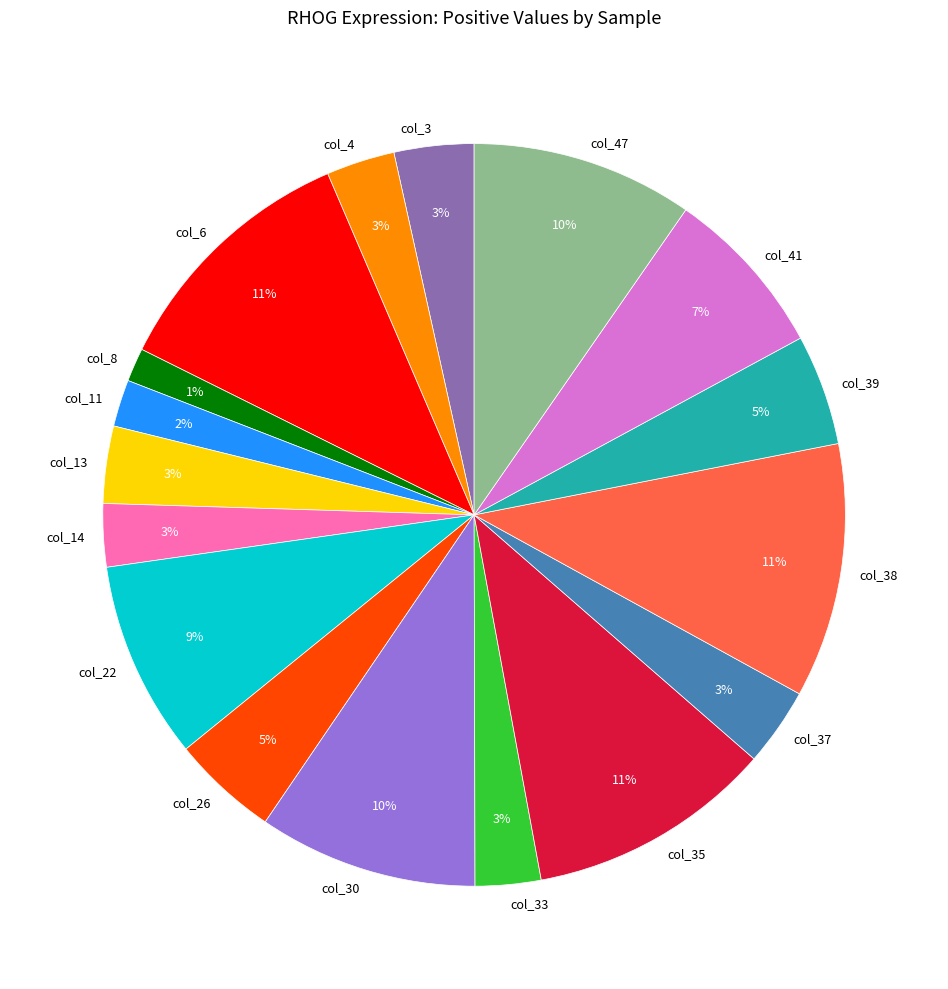

To the nearest percent, what is the combined percentage of col_39 and col_11?

7%